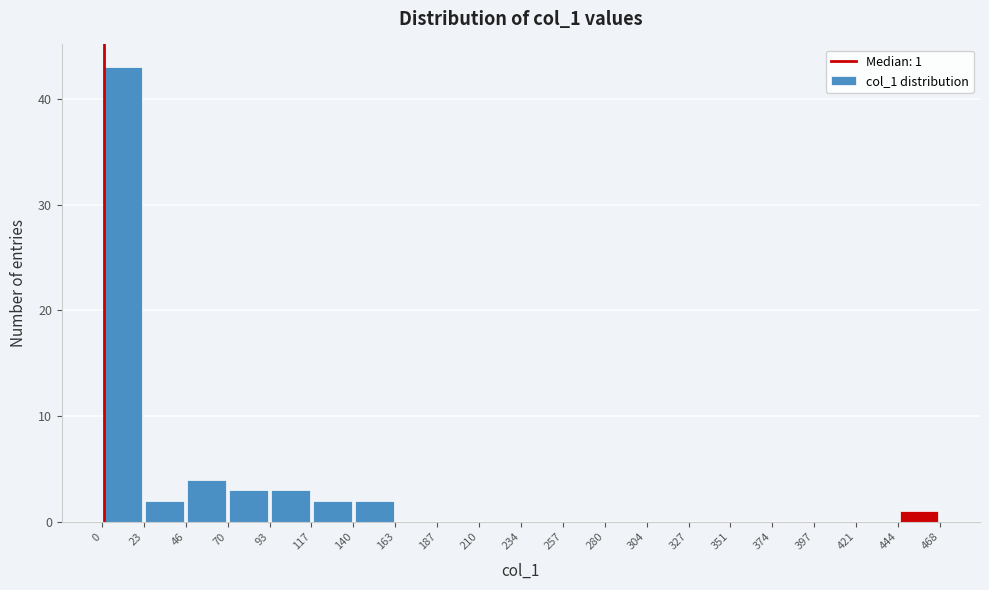

Over which range of the x-axis is the bar tallest?

0 to 23